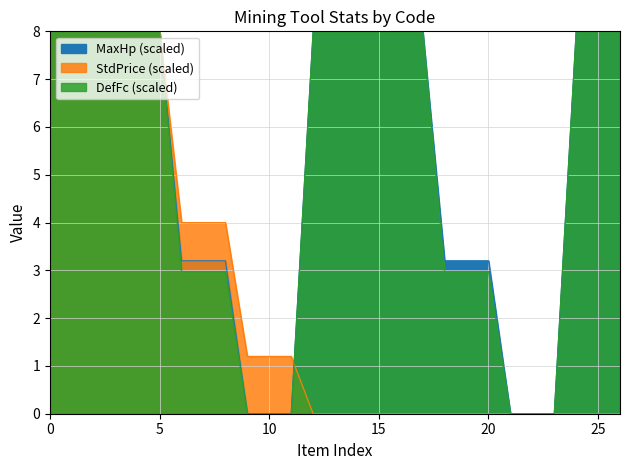

Does the chart have visible grid lines?

Yes